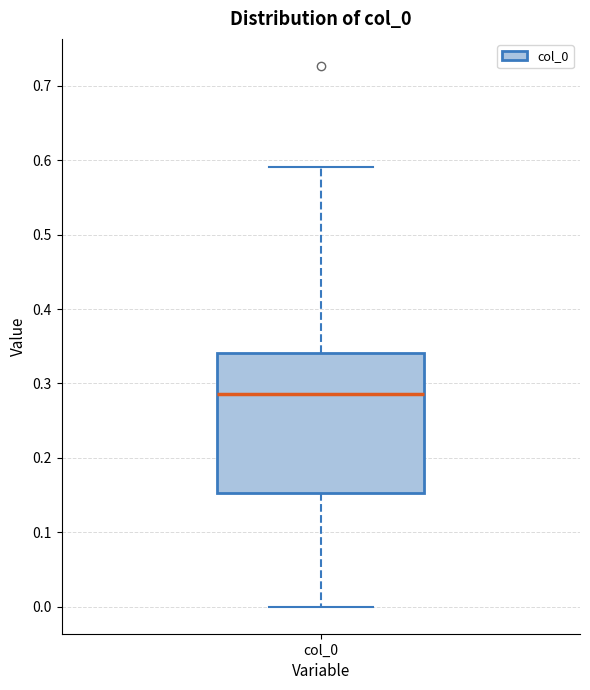

Read this box plot against the y-axis: the position of the median line, the range covered by the box, and the ends of both whiskers. The values are not printed on the chart, so give them approximately, as read against the axis.

median 0.29, box 0.15 to 0.34, whiskers 0.00 to 0.59